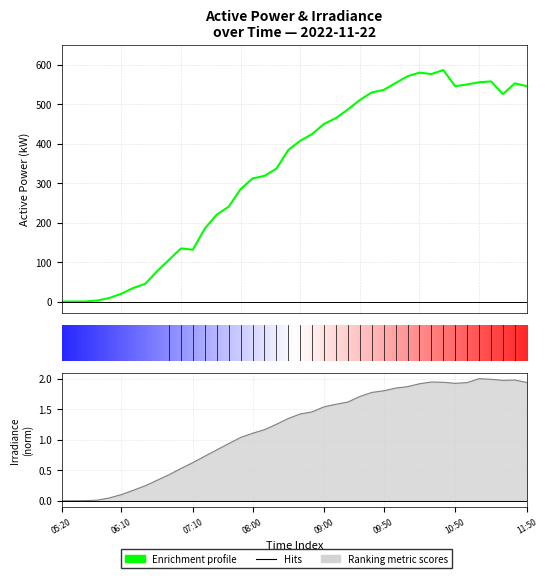

True or false: ActivePower and Irradiance intersect in this chart.

False